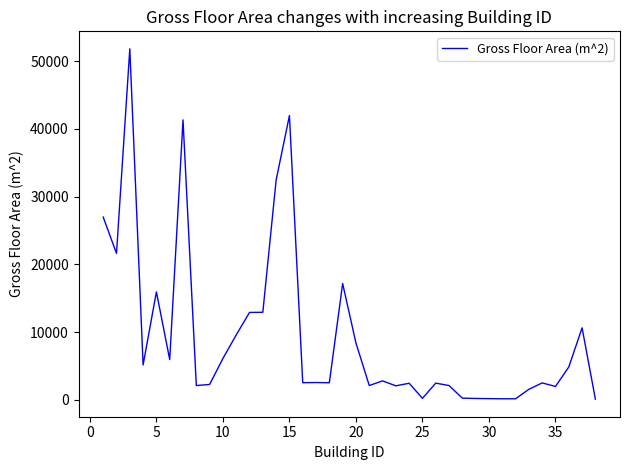

What is the maximum value shown in the chart?

51839.5